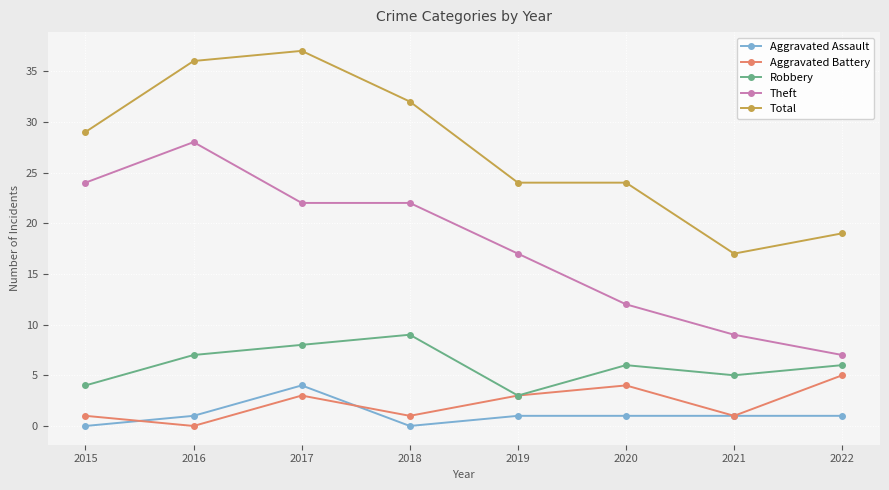

Which series changed the most between 2016 and 2020?

Theft